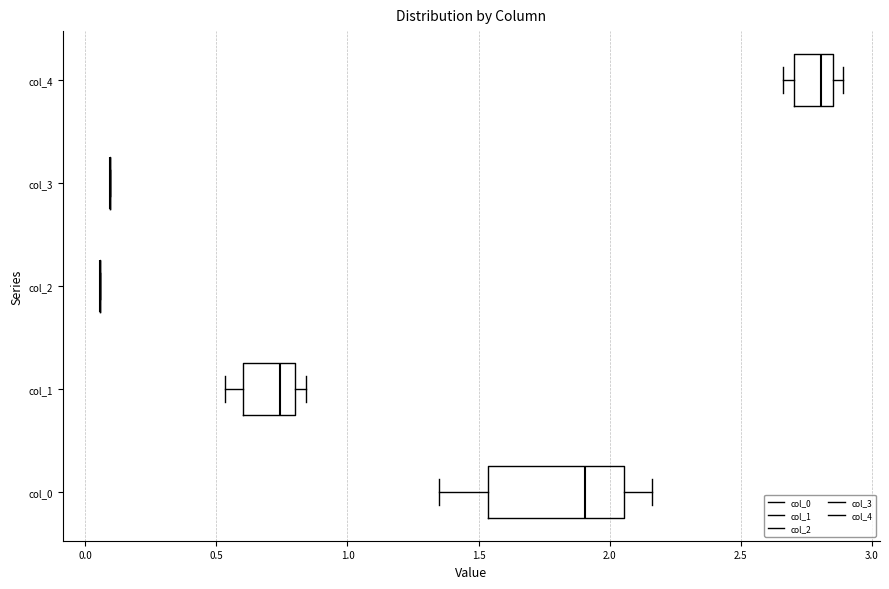

Reading bottom to top, read every box against the x-axis: the position of its median line, the range the box covers, and the ends of its whiskers. The values are not printed on the chart, so give them approximately, as read against the axis.

col_0: median 1.90, box 1.55 to 2.05, whiskers 1.35 to 2.15
col_1: median 0.75, box 0.60 to 0.80, whiskers 0.55 to 0.85
col_2: box collapsed to a line at 0.05, whiskers 0.05 to 0.05
col_3: box collapsed to a line at 0.10, whiskers 0.10 to 0.10
col_4: median 2.80, box 2.70 to 2.85, whiskers 2.65 to 2.90